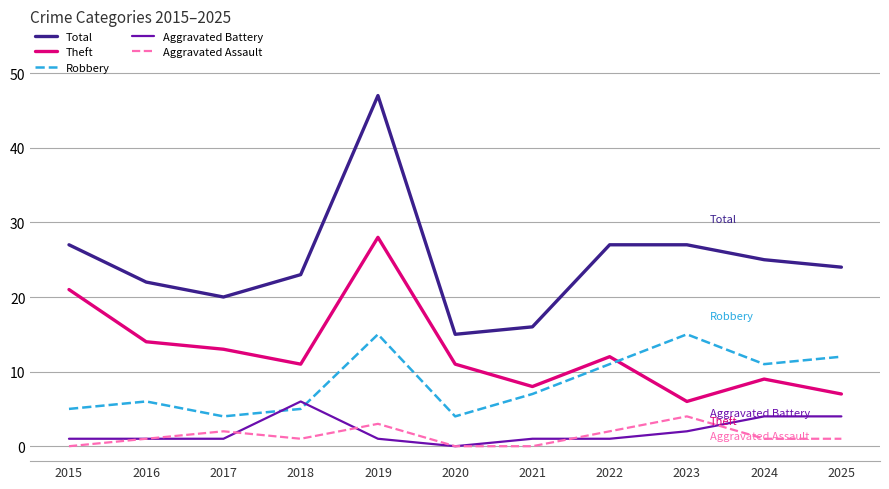

True or false: Robbery and Aggravated Assault cross at least once.

False